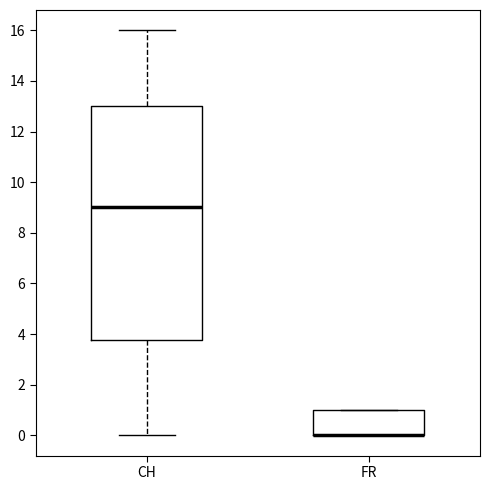

Reading left to right, read every box against the y-axis: the position of its median line, the range the box covers, and the ends of its whiskers. The values are not printed on the chart, so give them approximately, as read against the axis.

CH: median 9.0, box 3.8 to 13.0, whiskers 0.0 to 16.0
FR: median 0.0 (drawn on the box's lower edge), box 0.0 to 1.0, whiskers 0.0 to 1.0